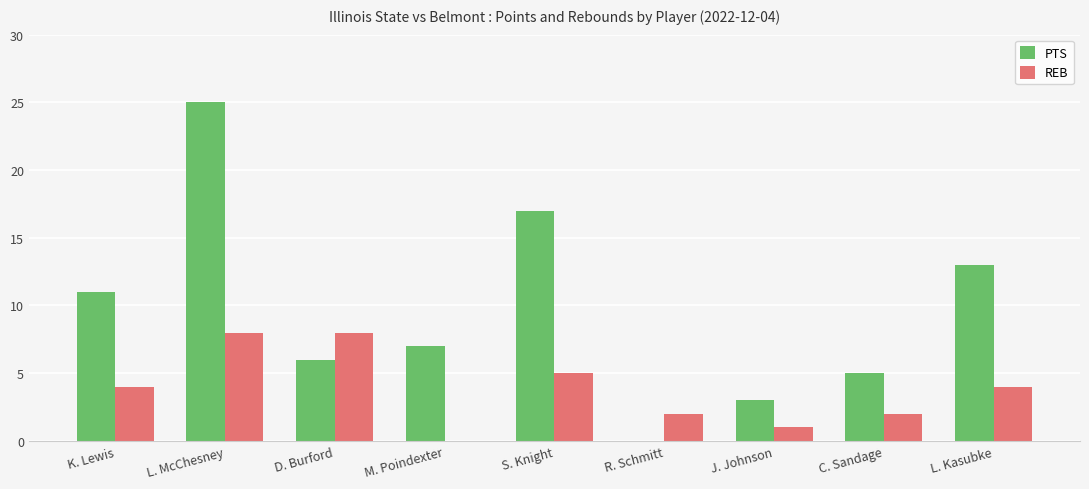

At which category is the sum across all series the highest?

L. McChesney